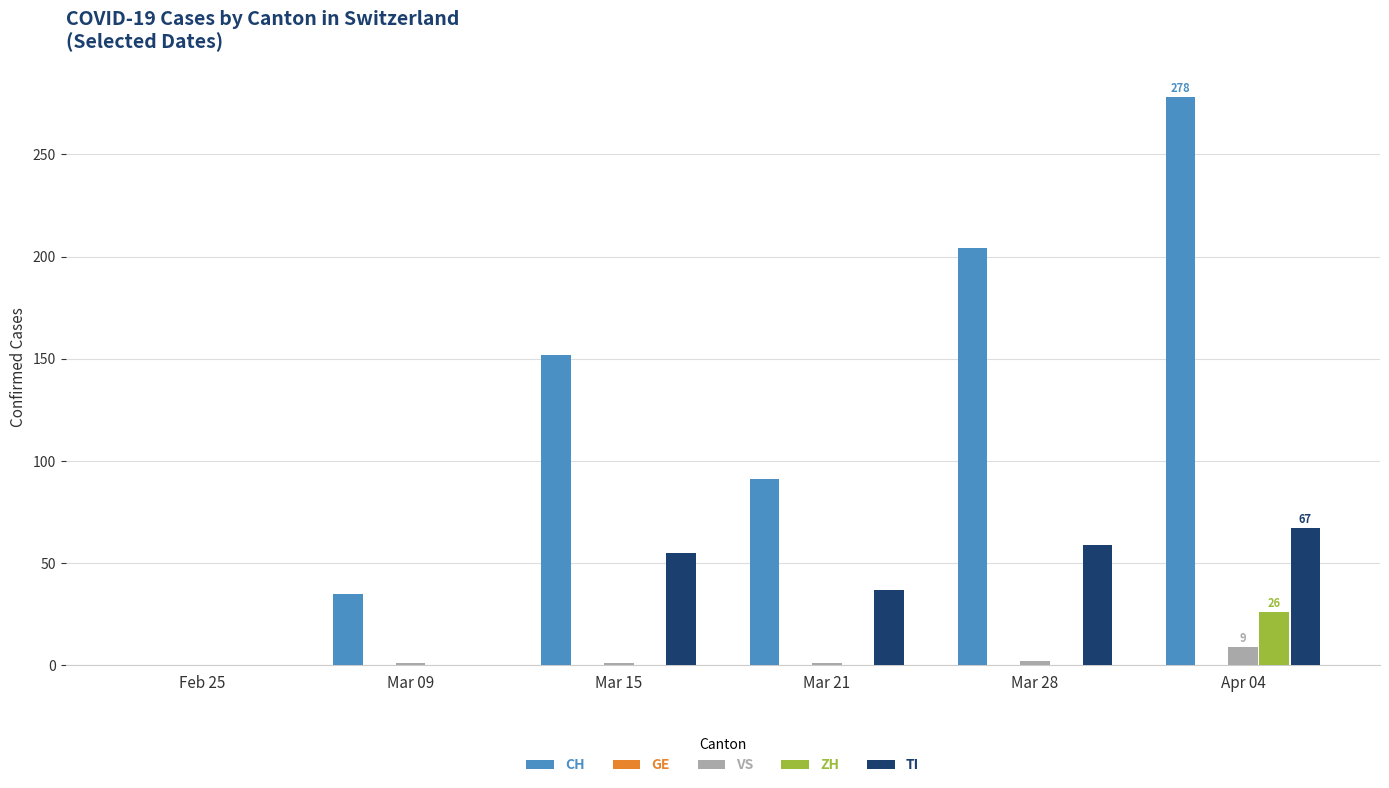

Which series has the largest total across all categories?

CH